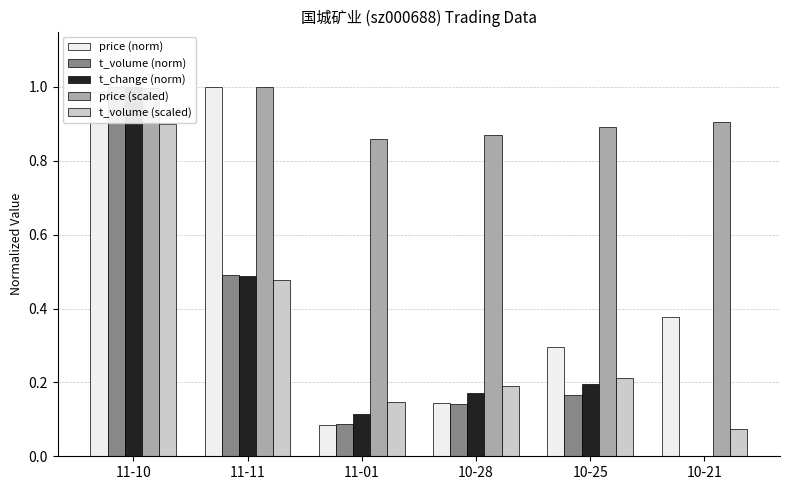

How many bars are there in total?

30